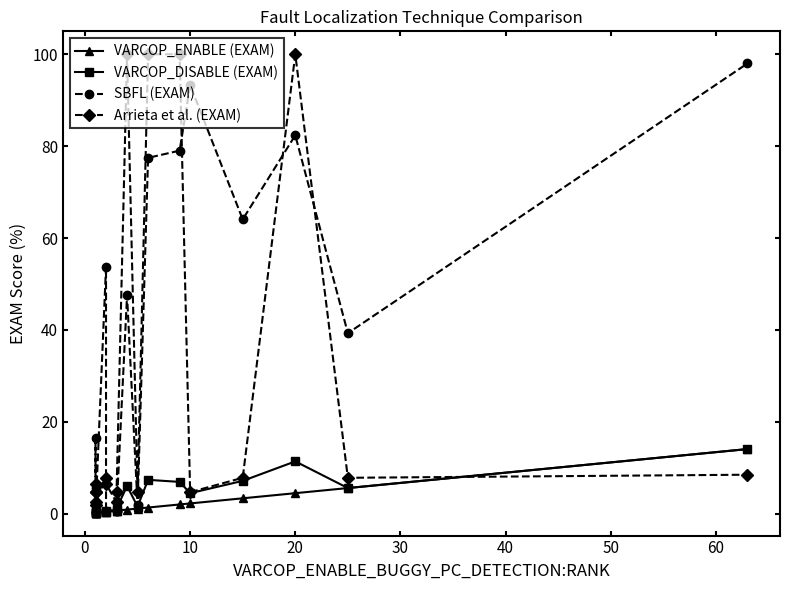

What is the value of the Arrieta et al. (EXAM) point at the 17th from the left?

7.8